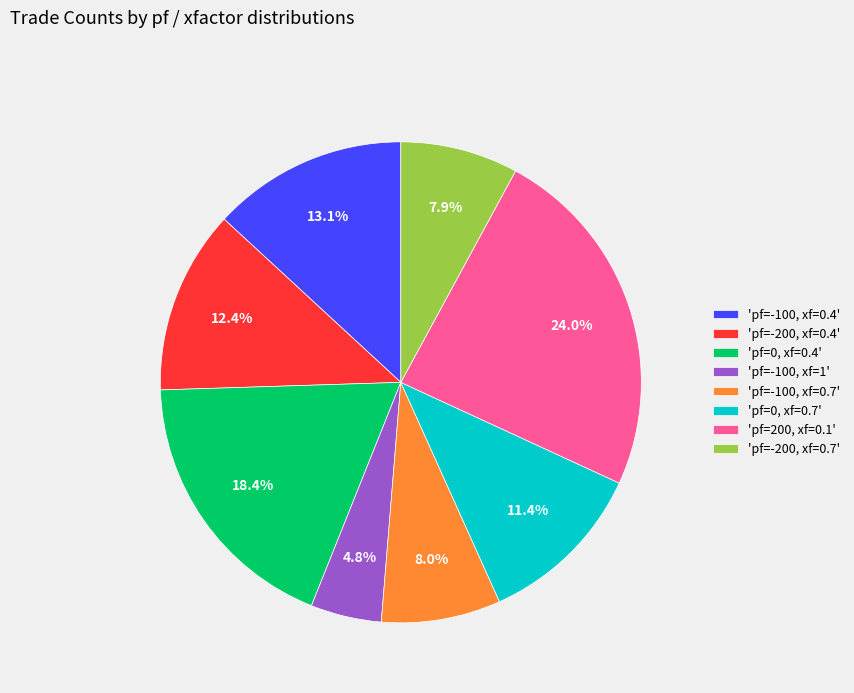

Is there a majority slice in this chart?

No